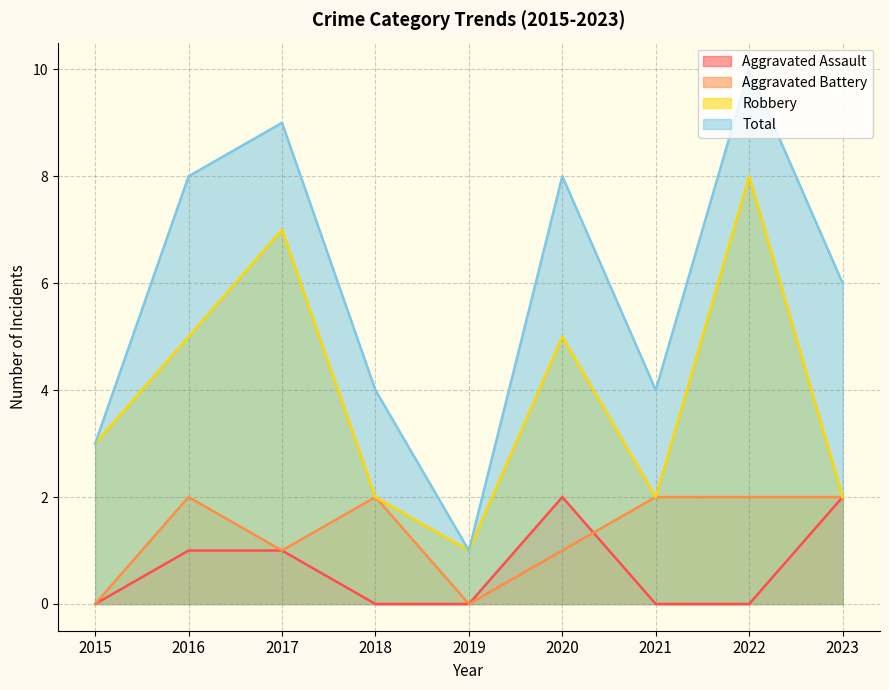

Between 2019 and 2017, which is larger?

2017